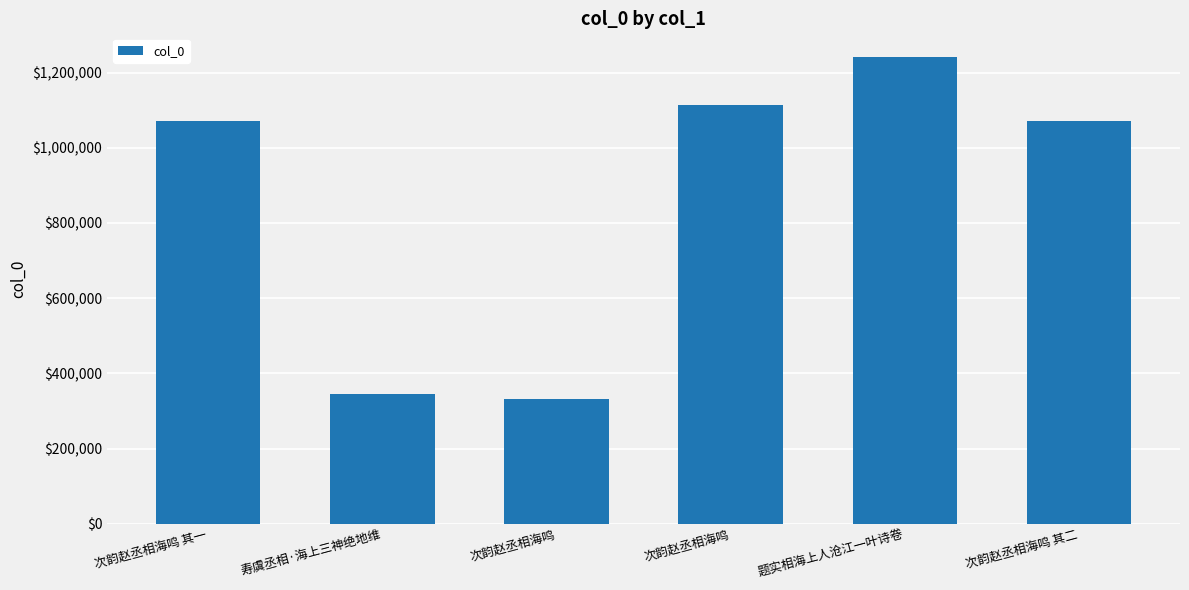

At which label is the value closest to 786488?

次韵赵丞相海鸣 其一